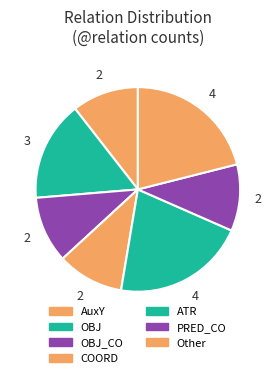

Count the number of slices in the pie.

7